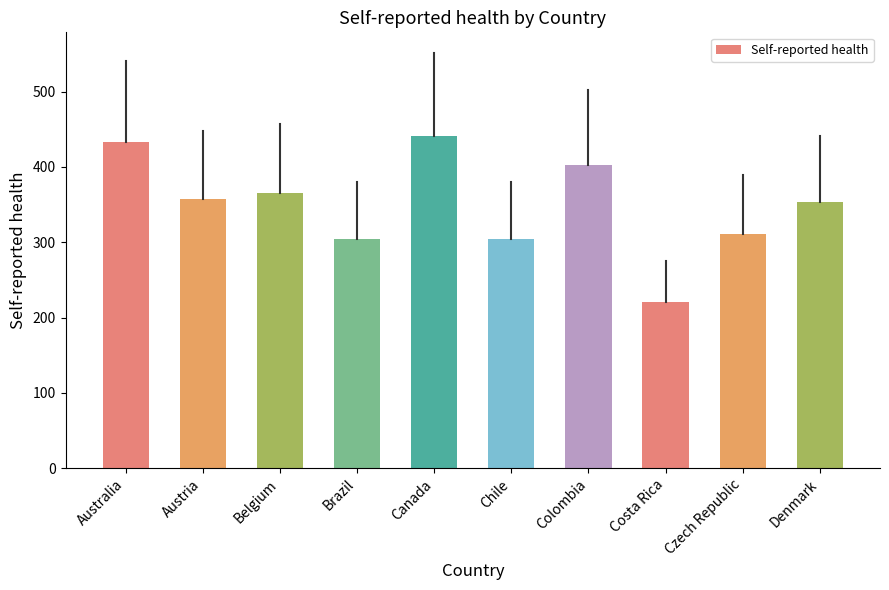

Reading left to right, what are all the values shown in this chart?

Australia=433	Austria=358	Belgium=366	Brazil=304	Canada=441	Chile=304	Colombia=402	Costa Rica=220	Czech Republic=311	Denmark=353